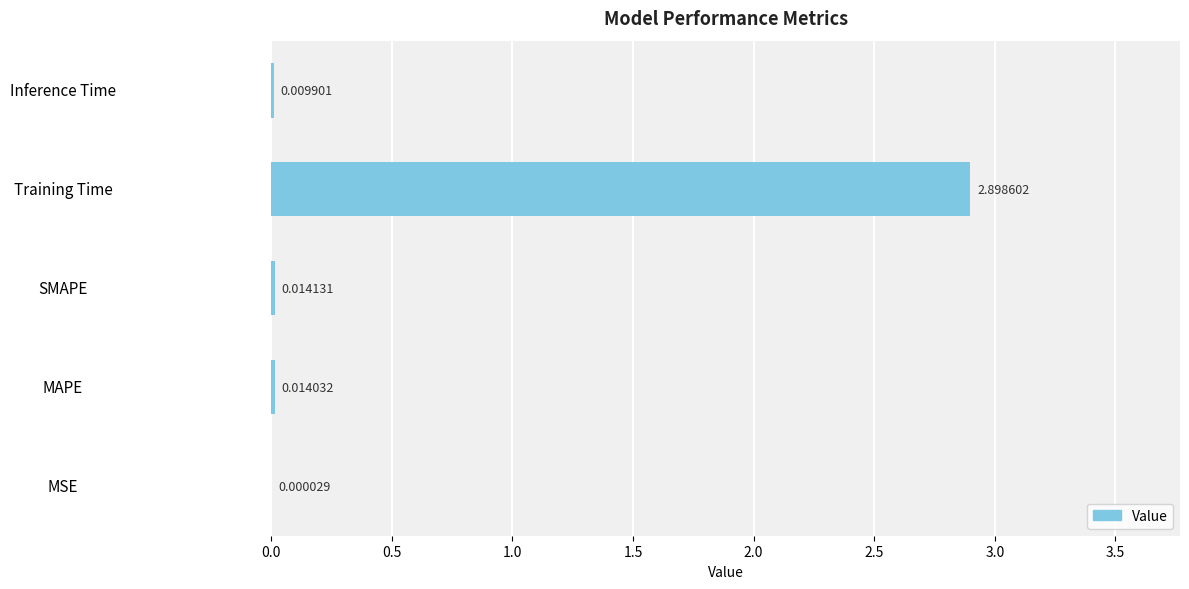

What is the sum of all values?

2.9